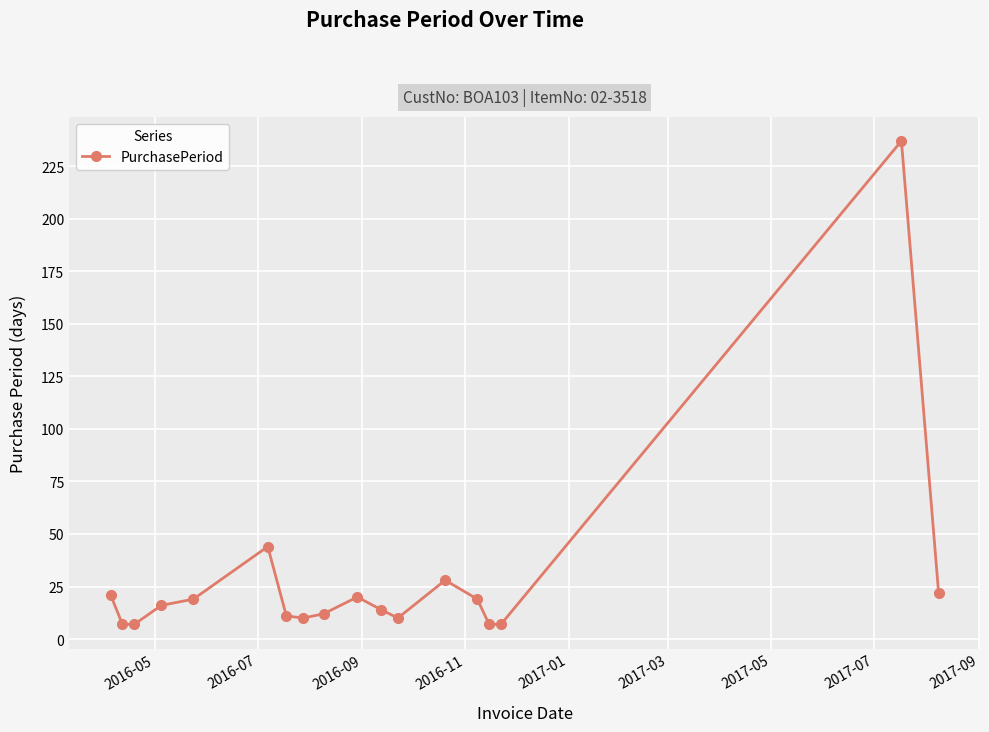

How many categories are shown in the chart?

18